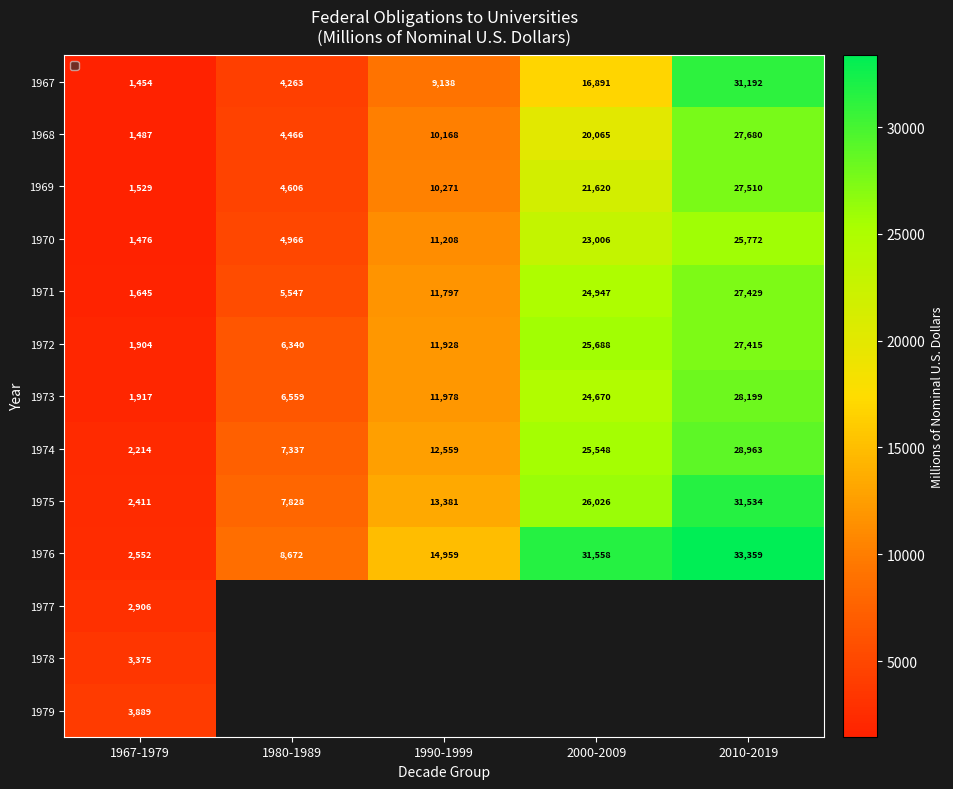

The 1967 series shows 9138.0 at 1990-1999. True or false?

True